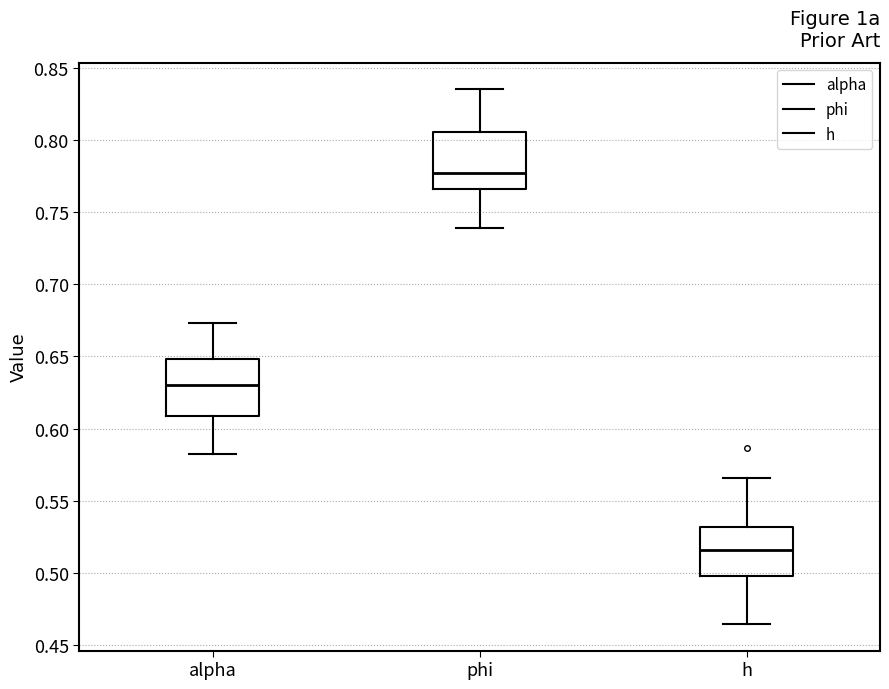

Which box has the lowest median line?

h